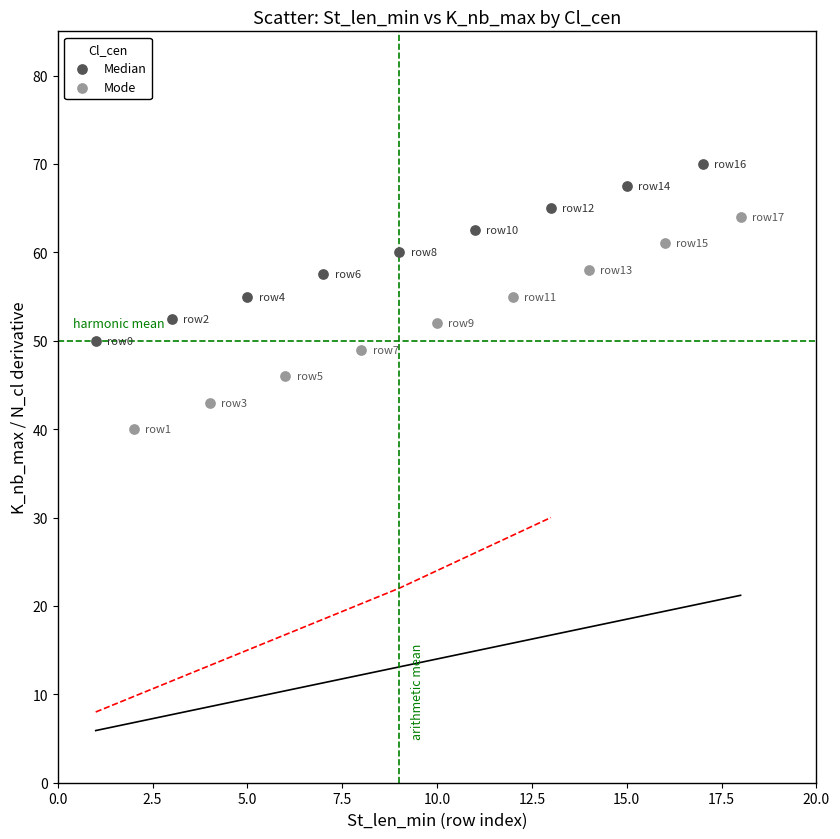

What are all the series names shown in the legend?

Median, Mode